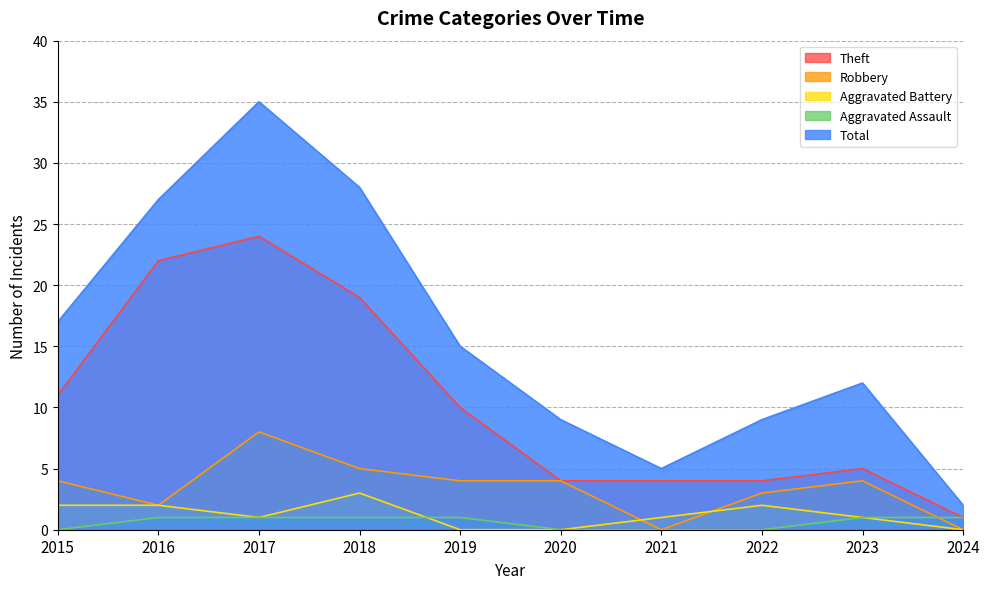

Count the Aggravated Battery values in the range 0 to 2.

9